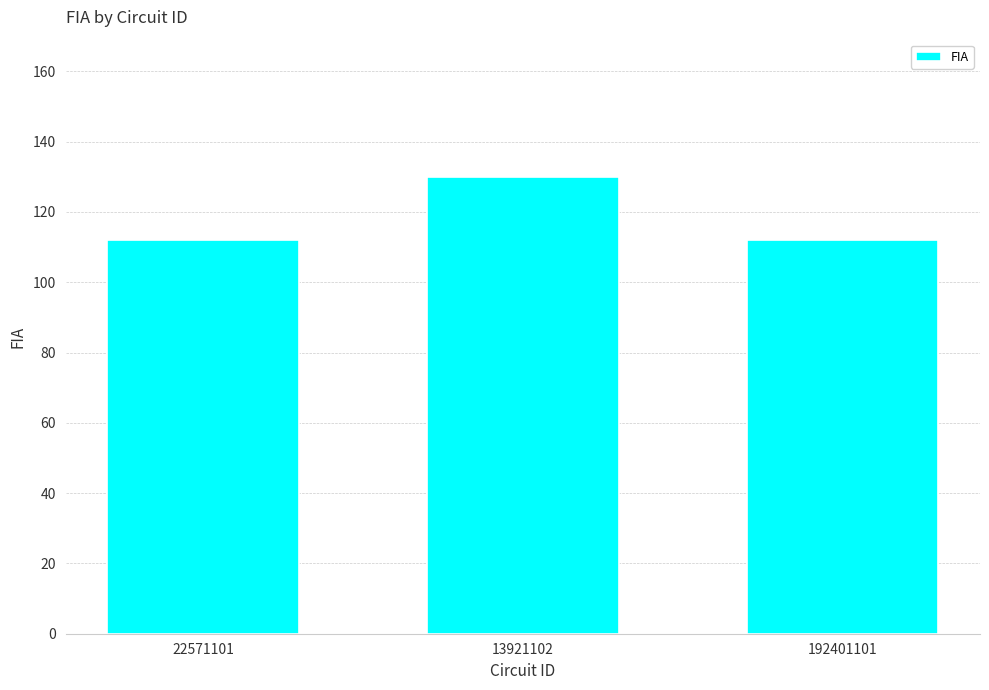

What is the sum of the values at 192401101 and 13921102?

242